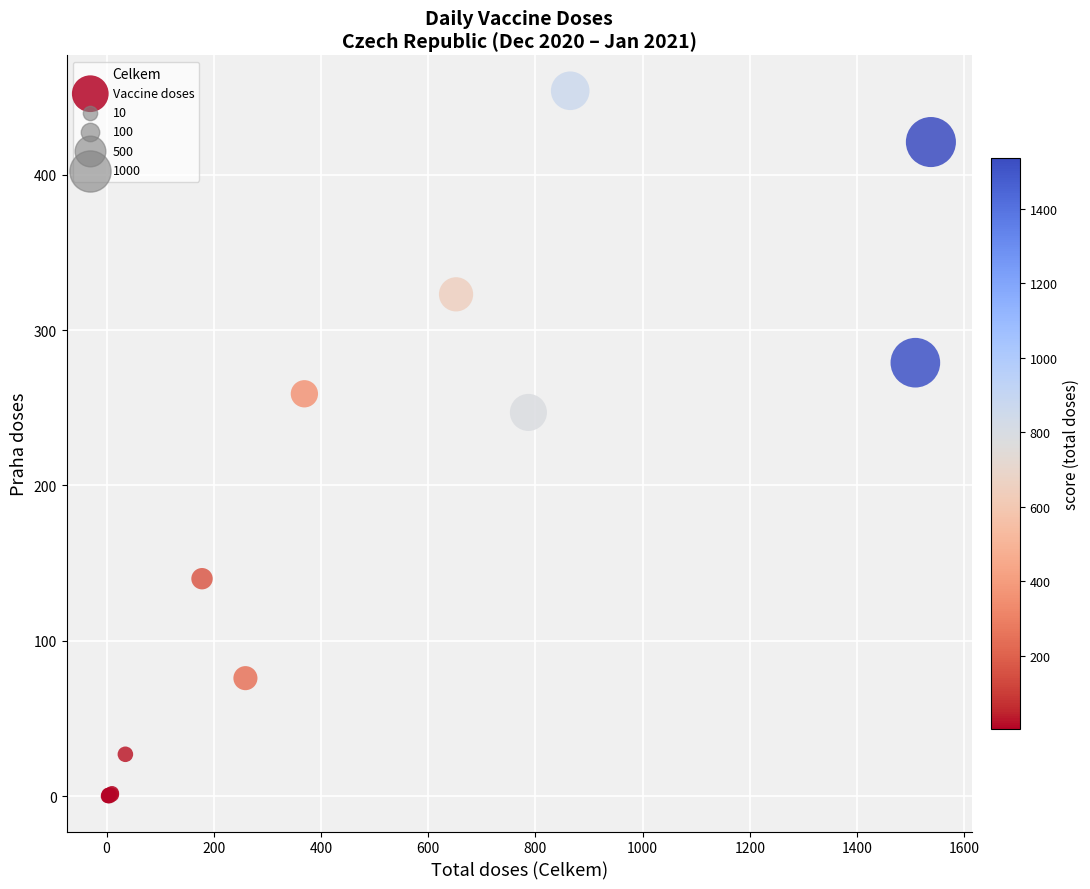

What Y value in the scatter plot is closest to 227?

247